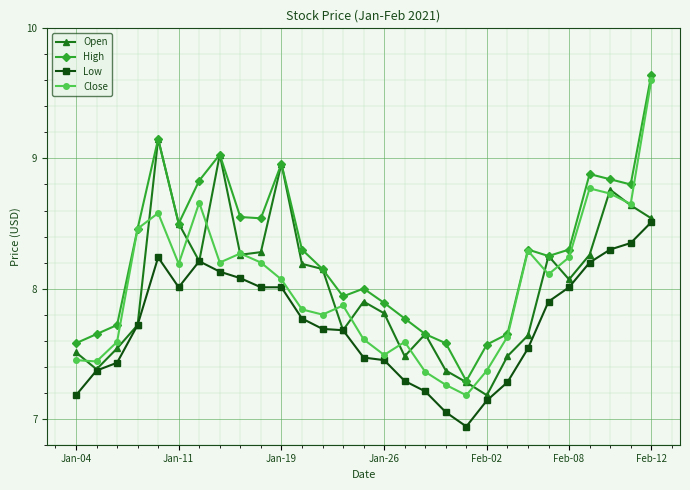

Which series has the largest total across all categories?

High